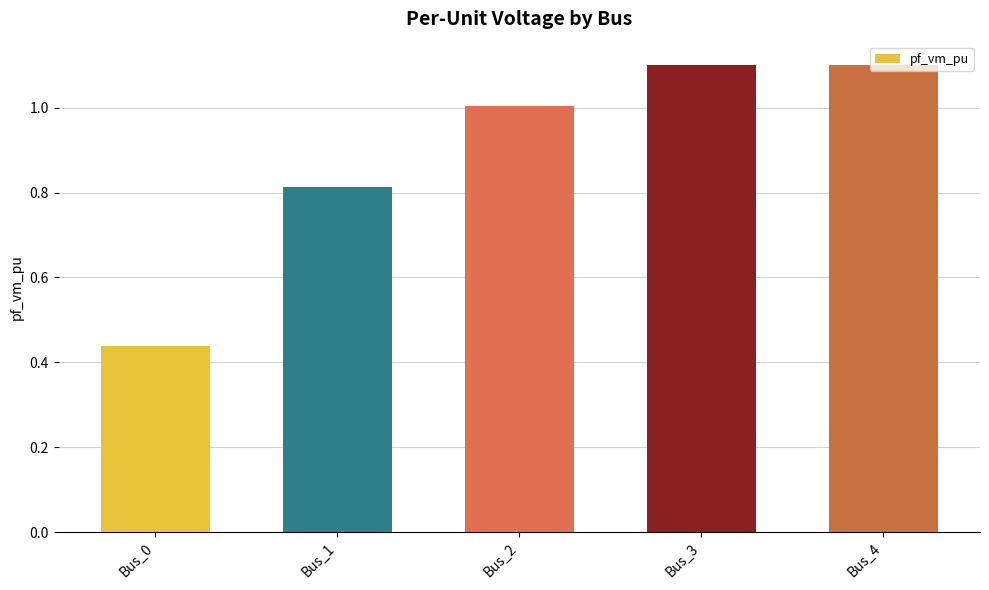

Between Bus_1 and Bus_3, which is larger?

Bus_3